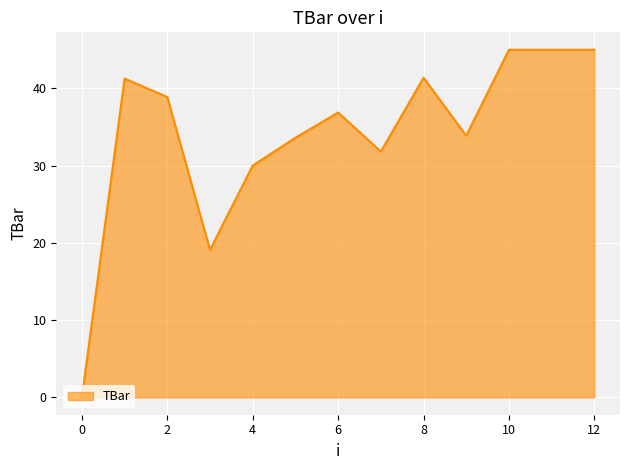

What is the maximum value shown in the chart?

45.0